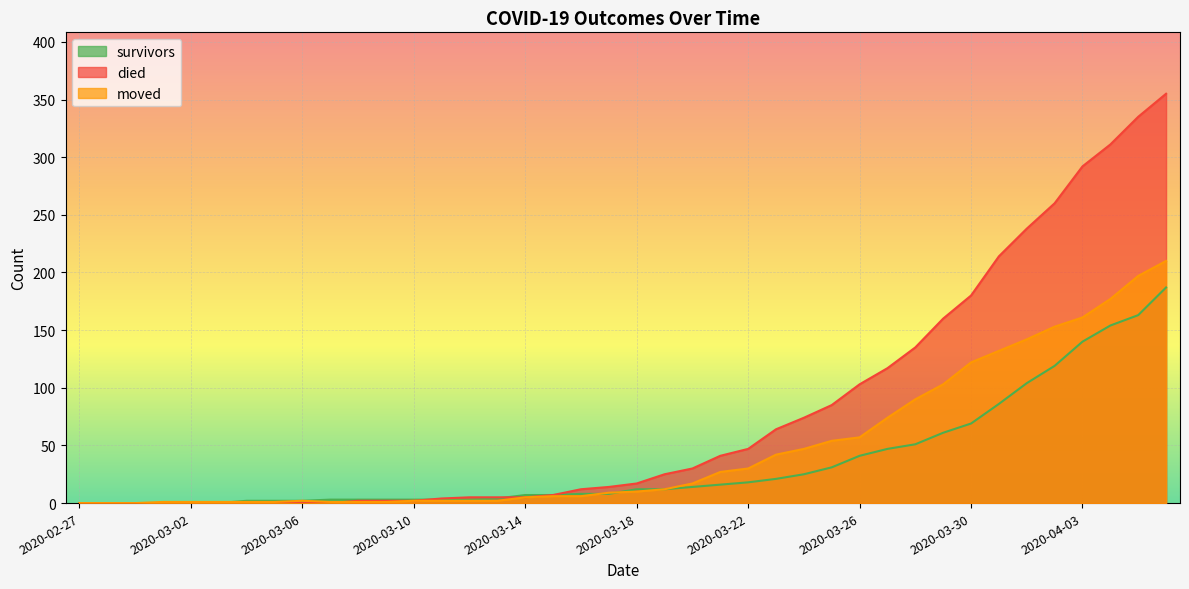

Does the chart display data point markers on the line(s)?

No